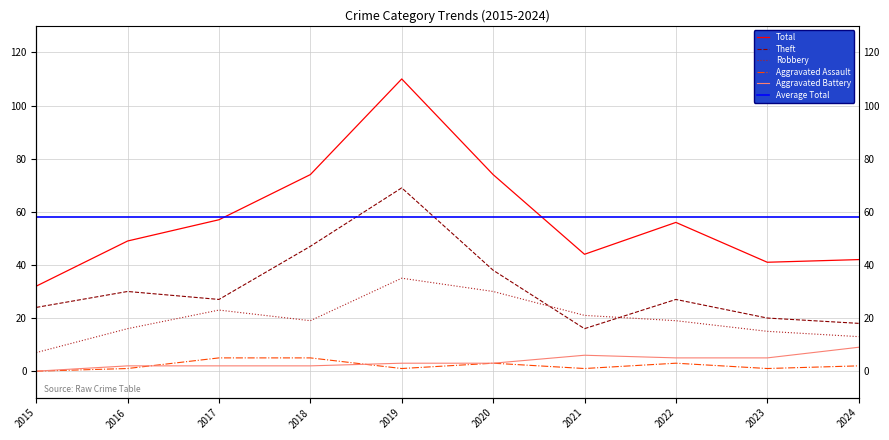

Is it true that Total equals 49 at 2016?

True